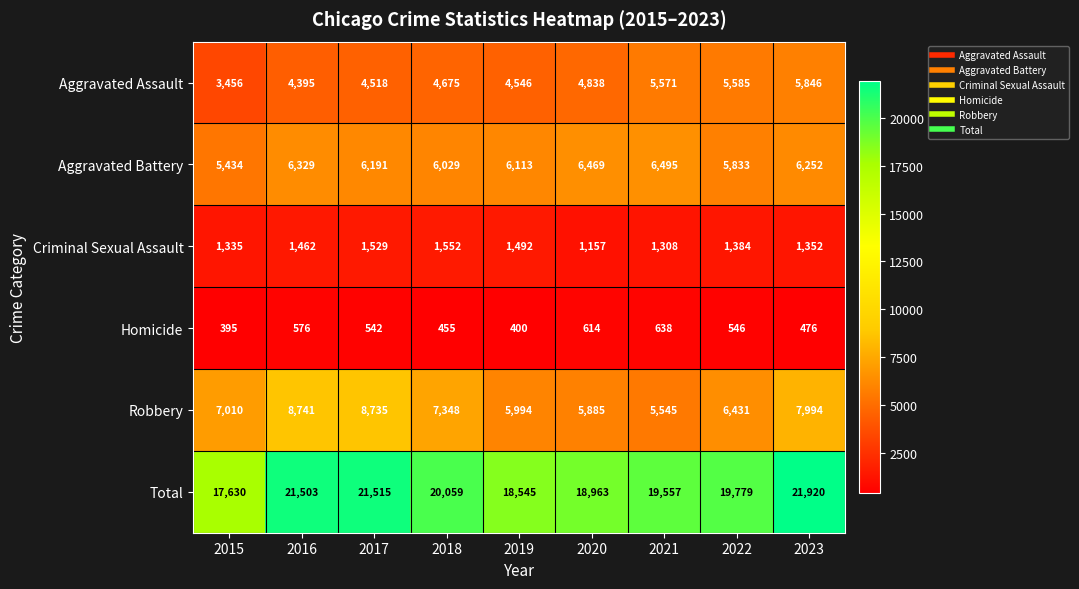

How many distinct data groups are displayed?

6